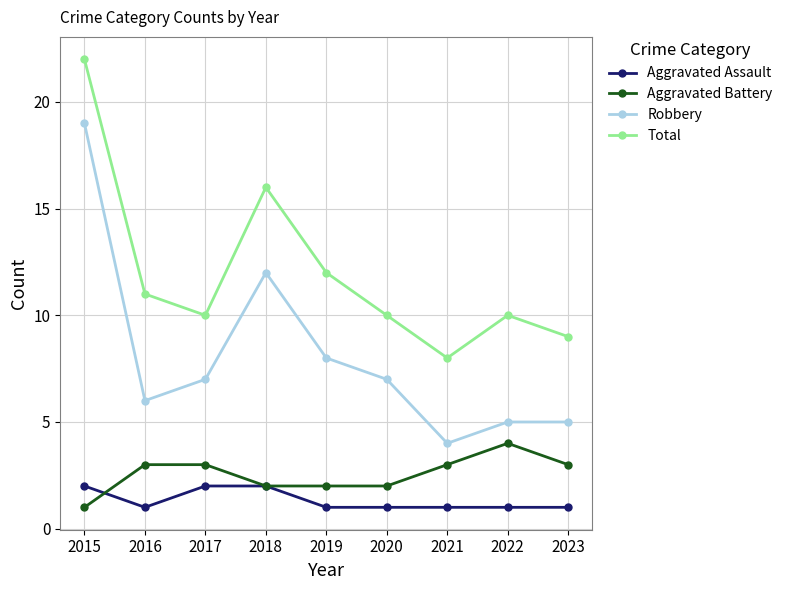

True or false: Robbery and Aggravated Battery cross at least once.

False